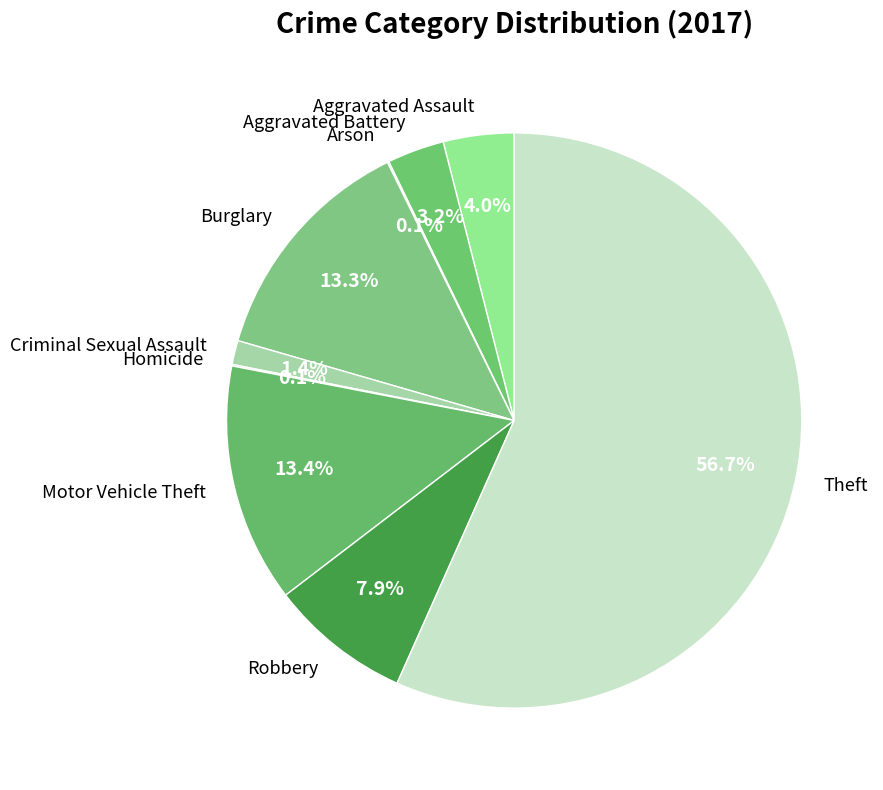

Between Burglary and Criminal Sexual Assault, which is larger?

Burglary